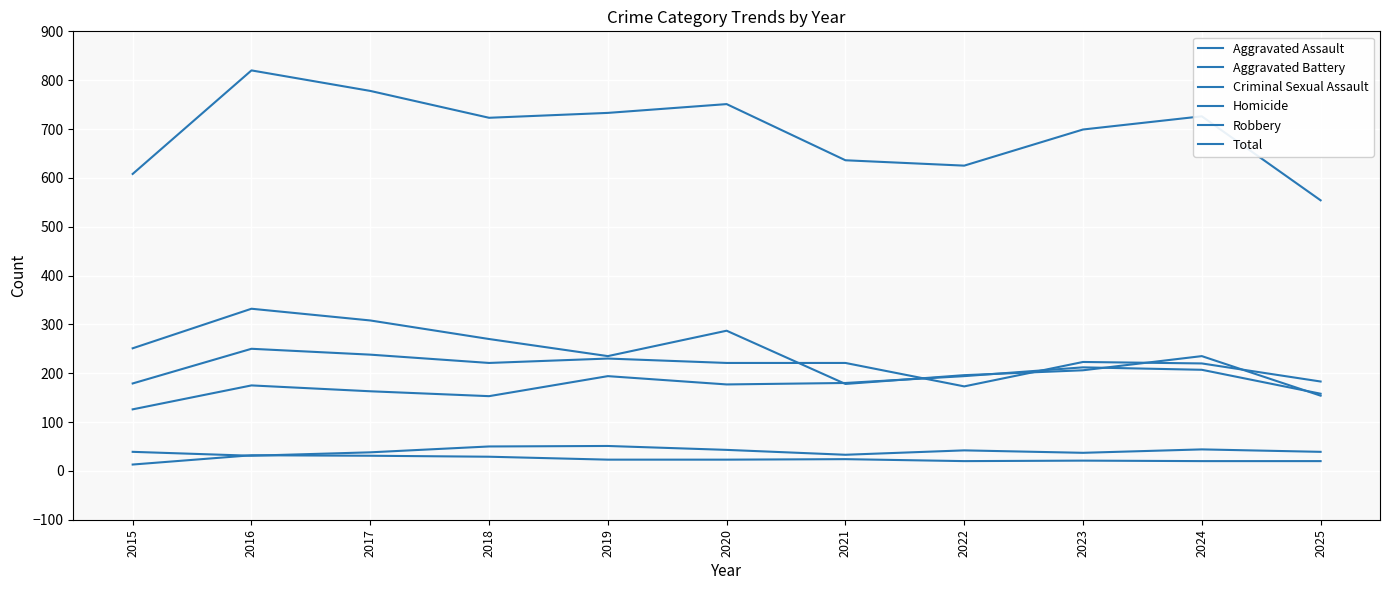

Does the chart have visible grid lines?

Yes